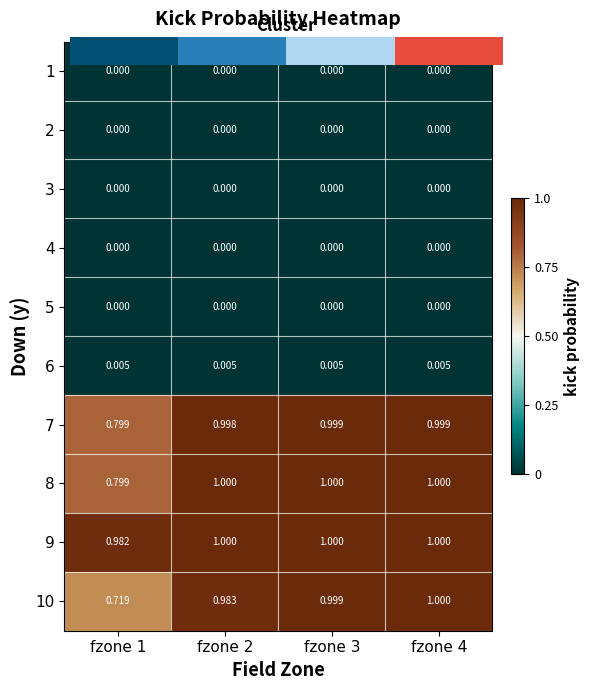

How many categories are shown in the chart?

4